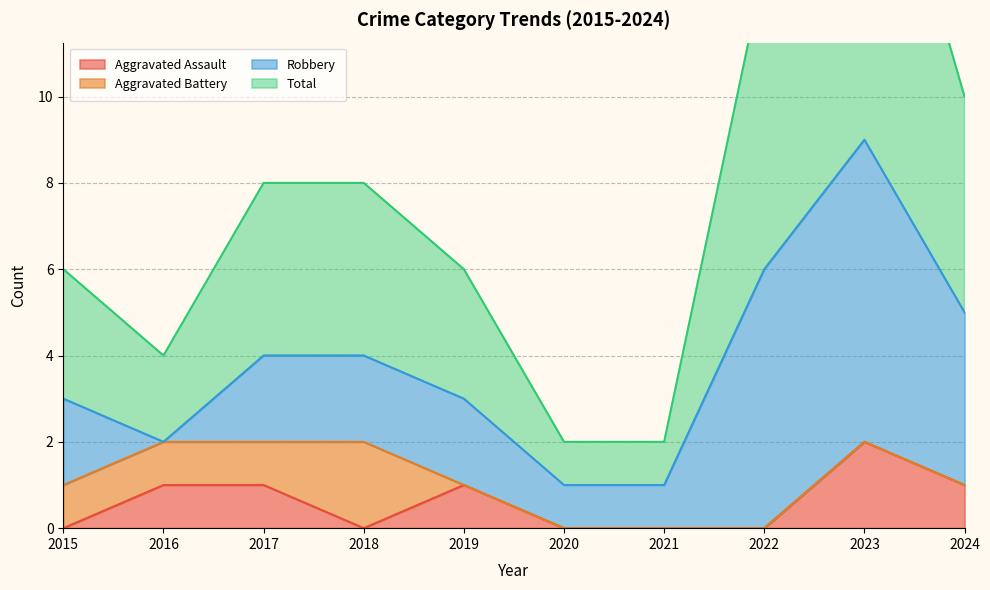

How many positive values does the Aggravated Assault series have?

5